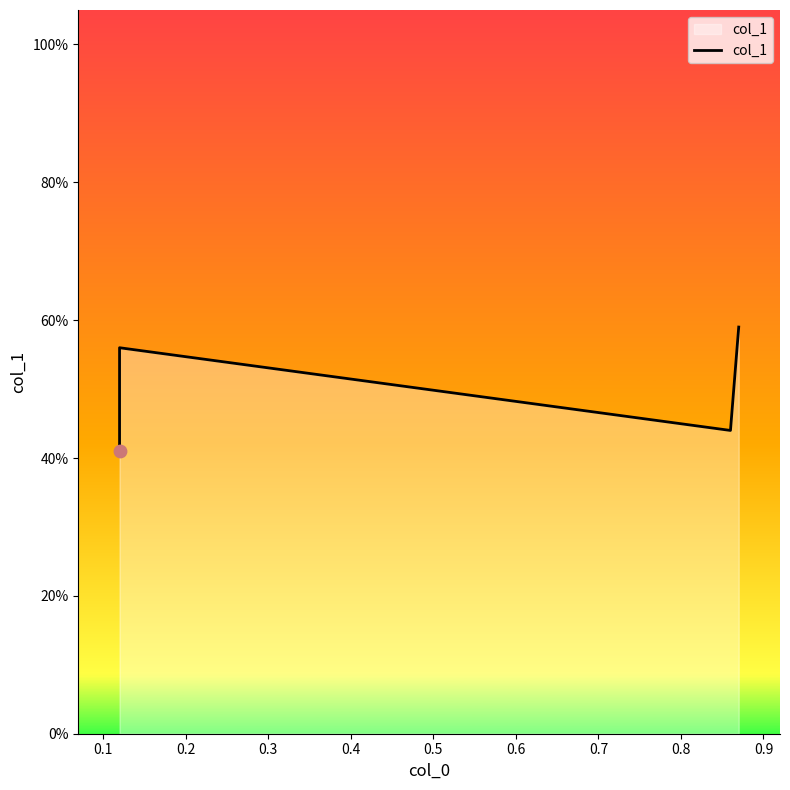

Between 0.1 and 0.3, which is larger?

0.3